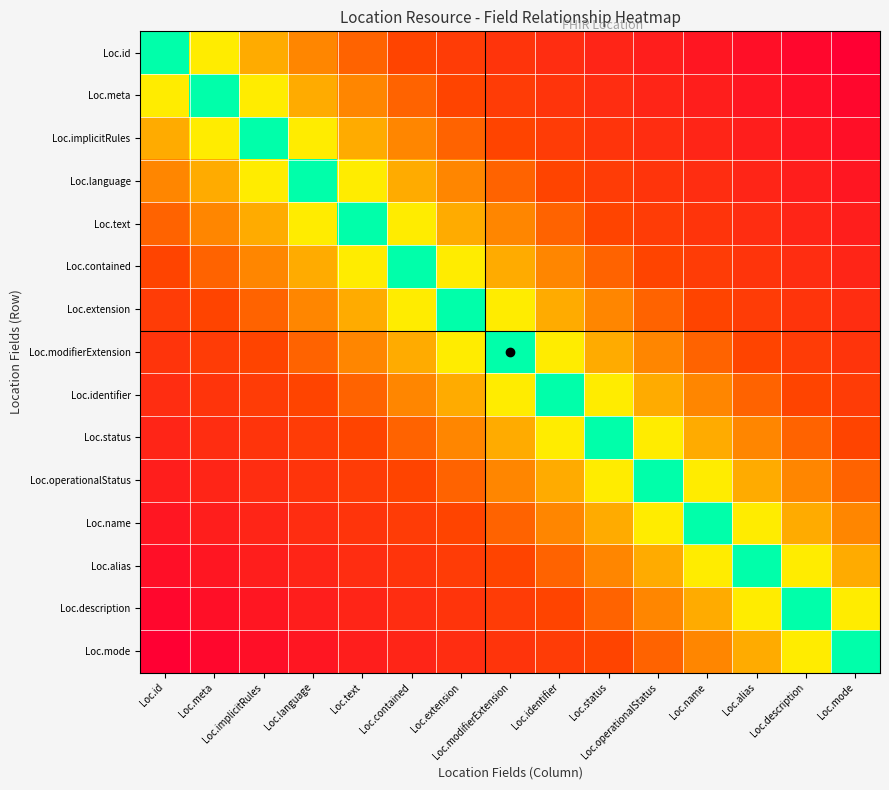

At which category is the sum across all series the highest?

Loc.id